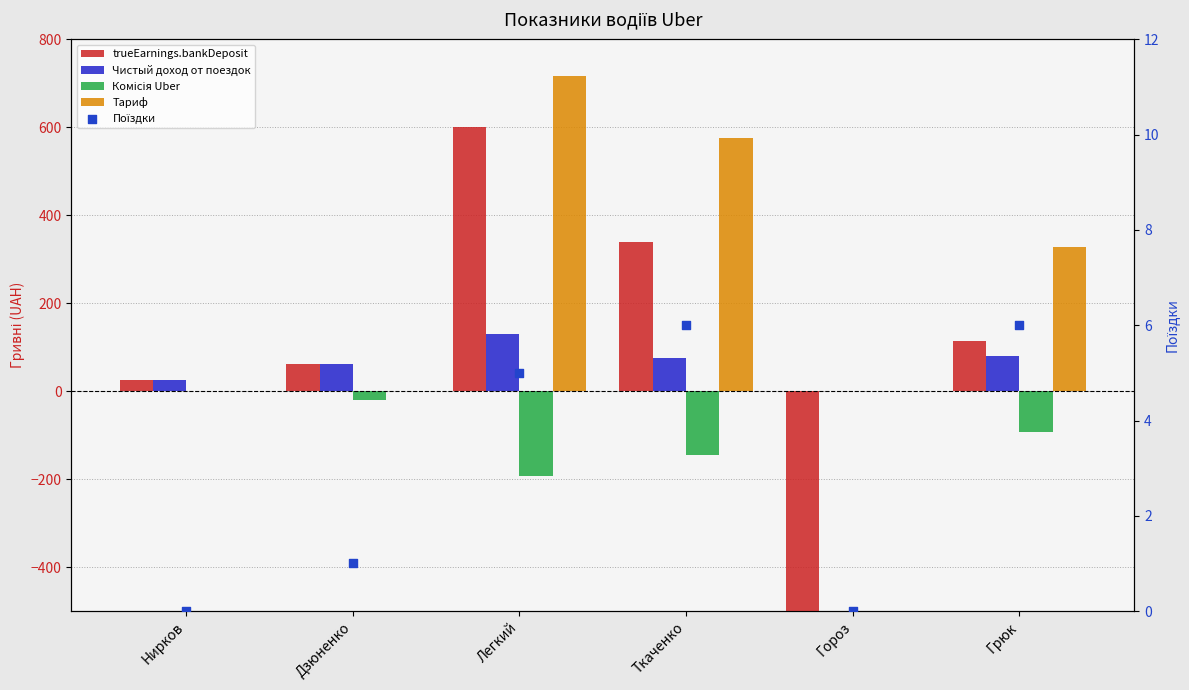

What are all the series names shown in the legend?

trueEarnings.bankDeposit, Чистый доход от поездок, Комісія Uber, Тариф, Поїздки